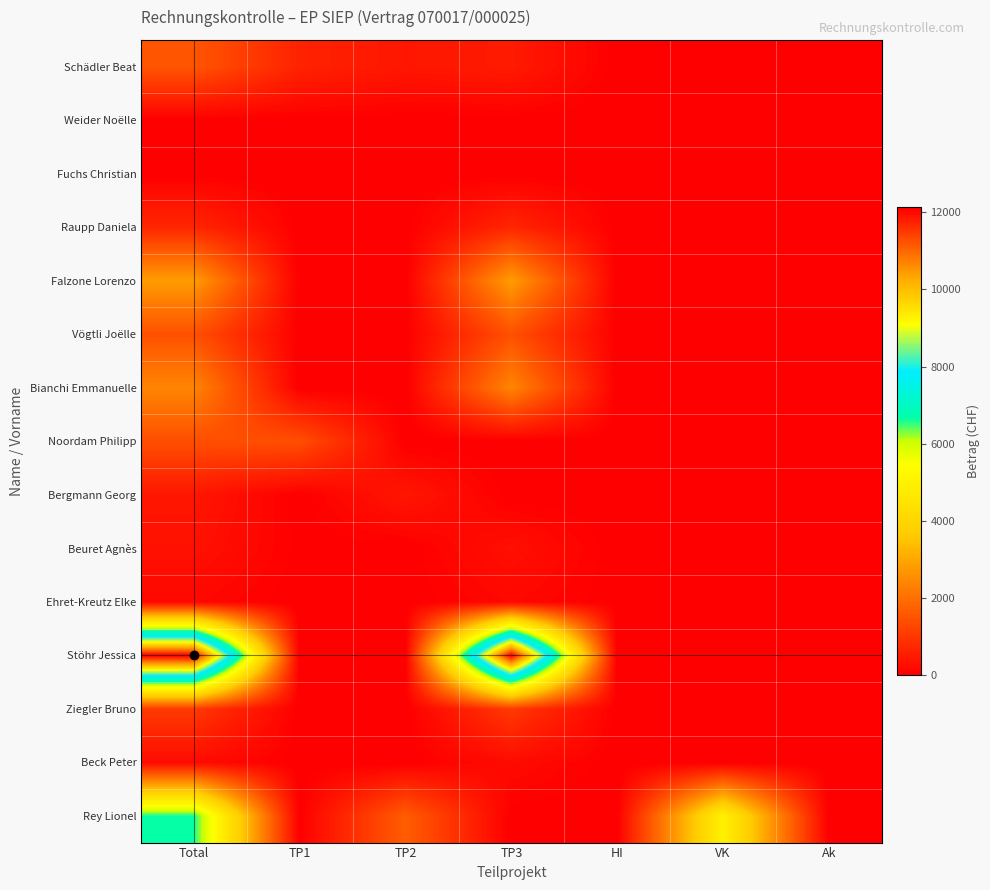

What is the maximum value shown in the chart?

12125